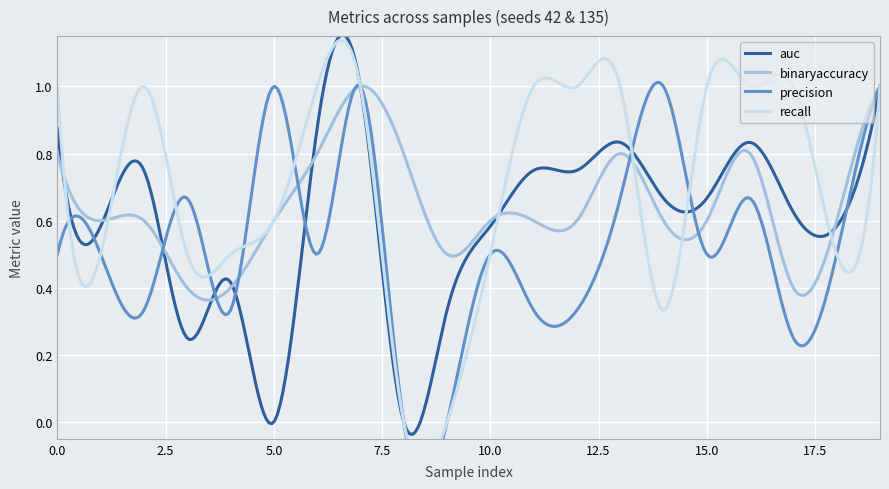

What is the difference between the second highest and minimum values in the auc series?

1.0